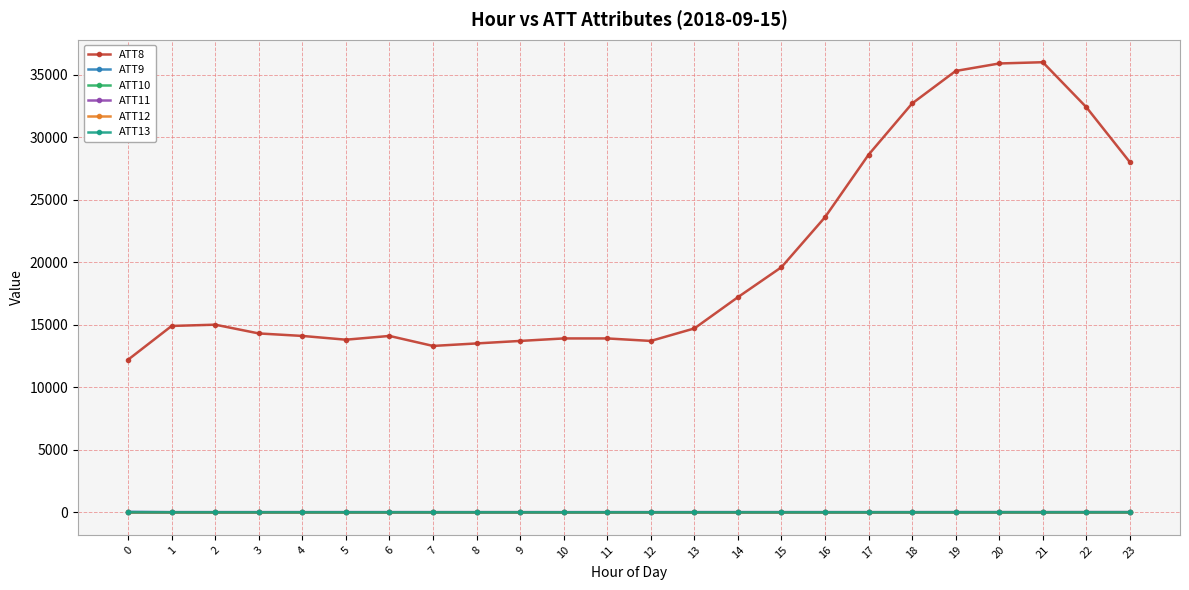

What is the total value across all series at 20?

35879.6